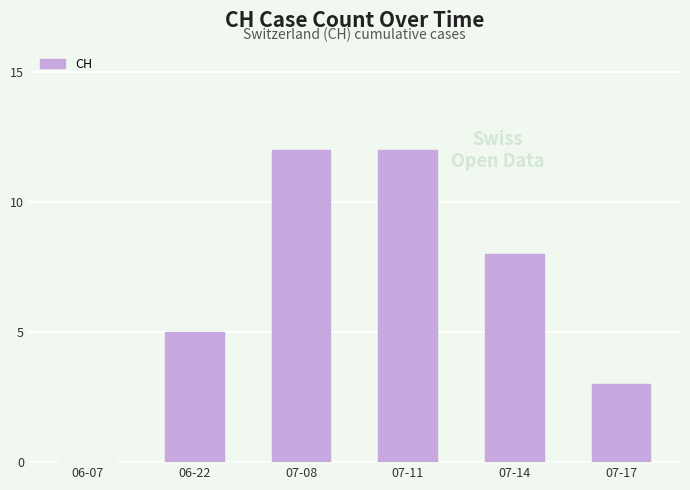

What is the greatest value displayed?

12